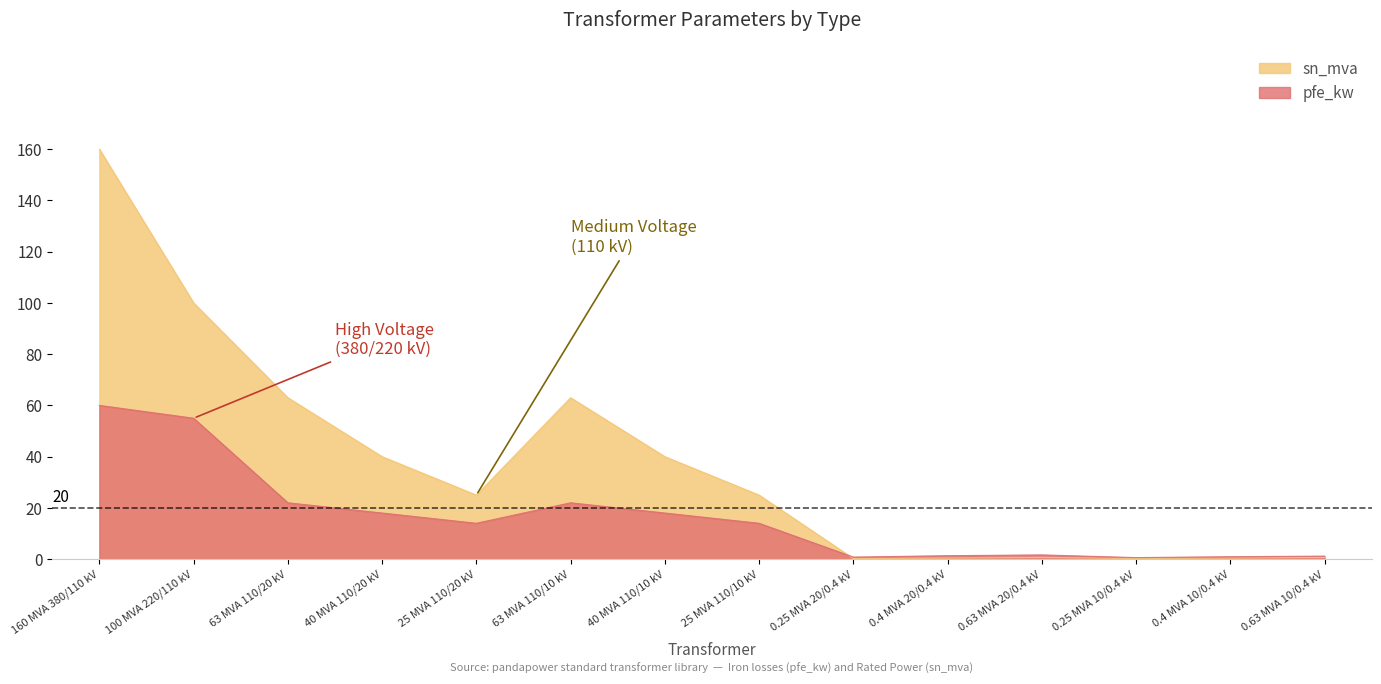

List the series in order of their peak value, highest first.

sn_mva, pfe_kw